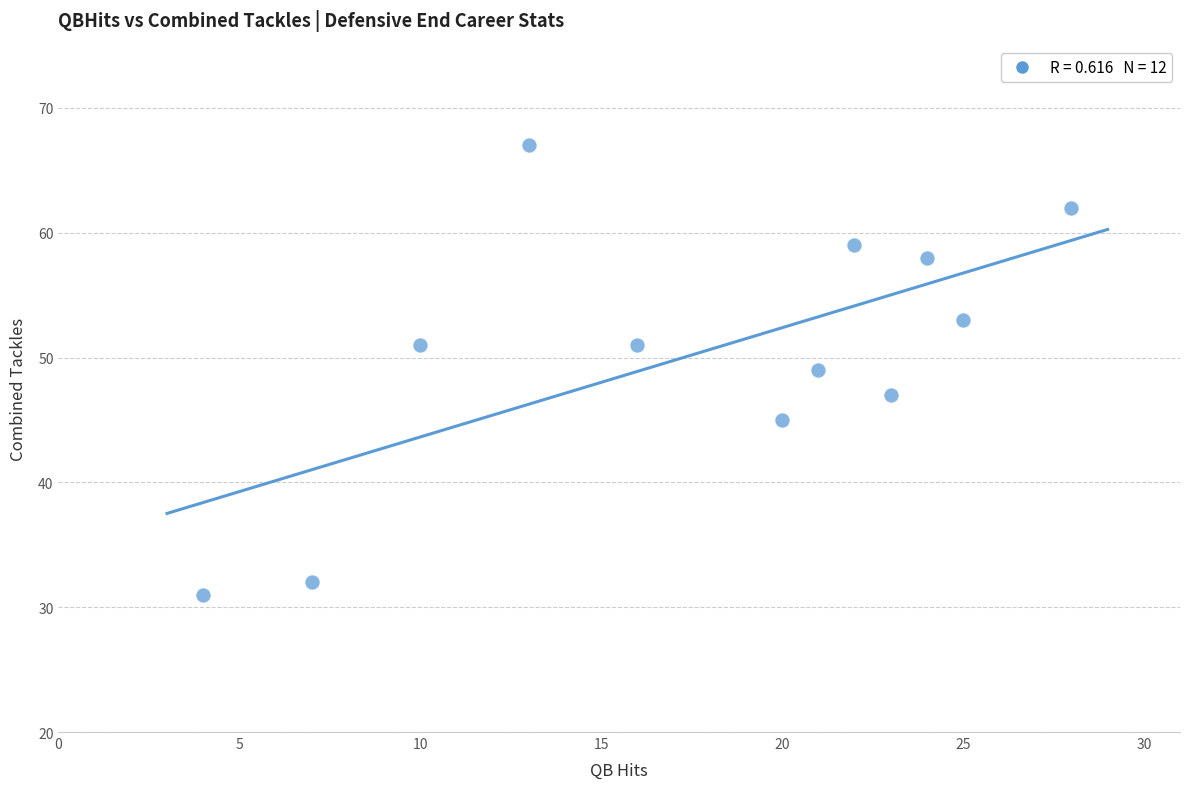

What is the range of Y values (max minus min)?

36